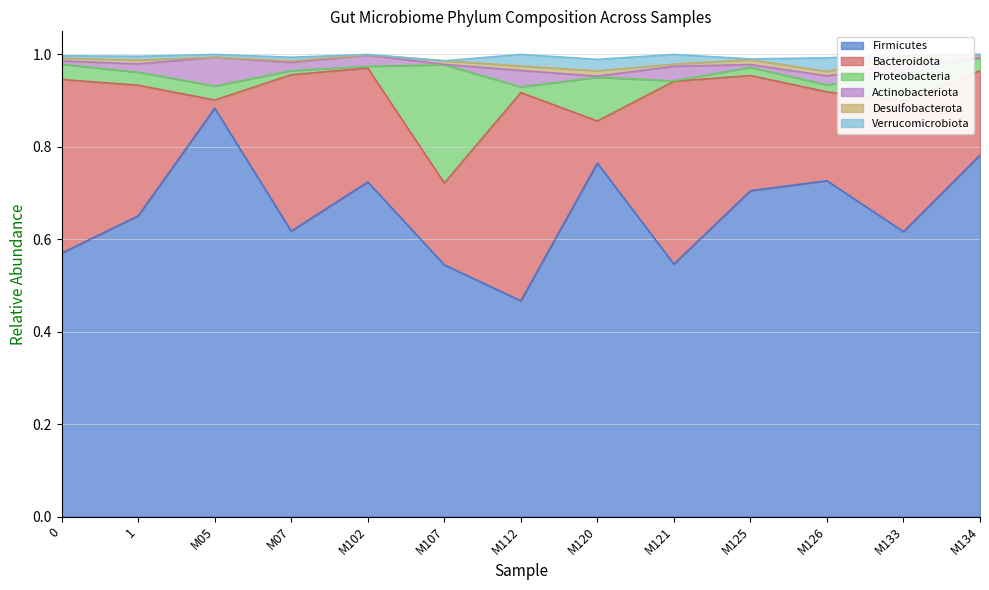

What are all the series names shown in the legend?

Firmicutes, Bacteroidota, Proteobacteria, Actinobacteriota, Desulfobacterota, Verrucomicrobiota